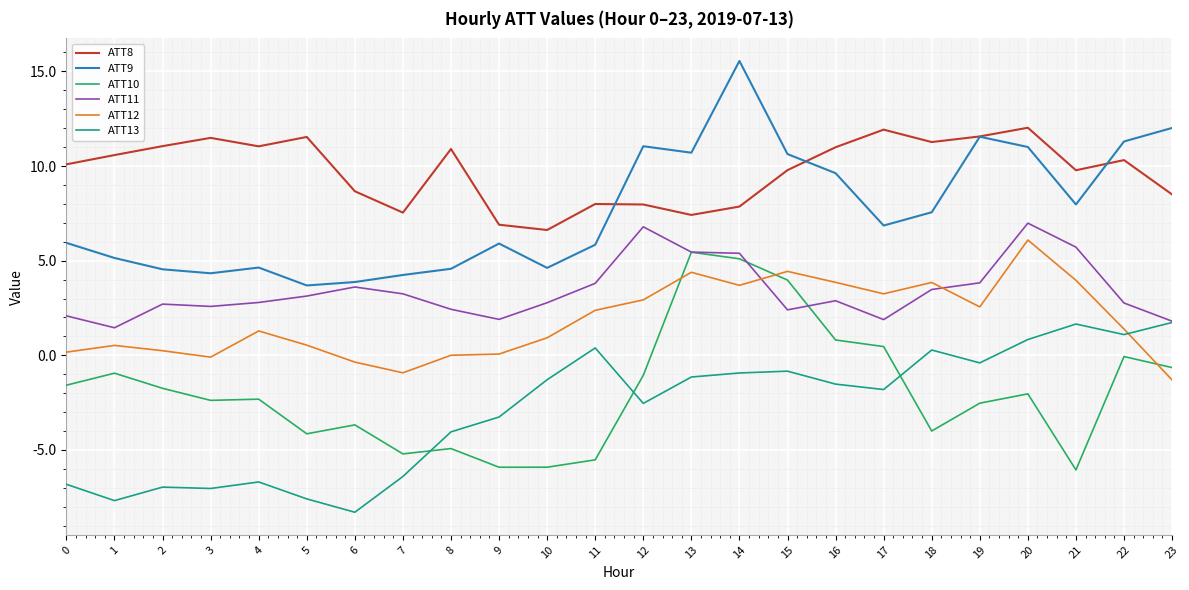

What value does the ATT12 series have at 18?

3.8